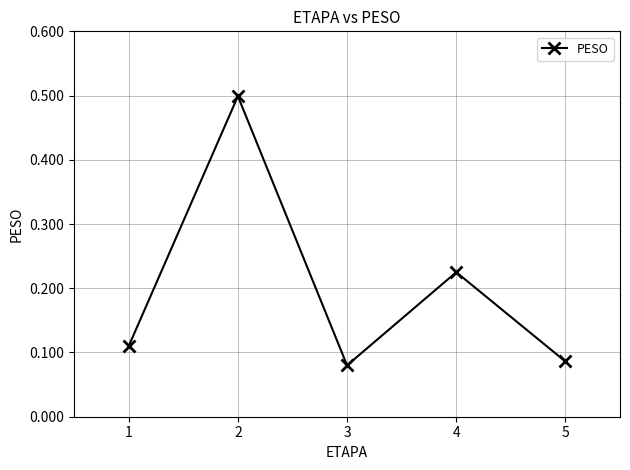

Which label corresponds to the largest value in the chart?

2